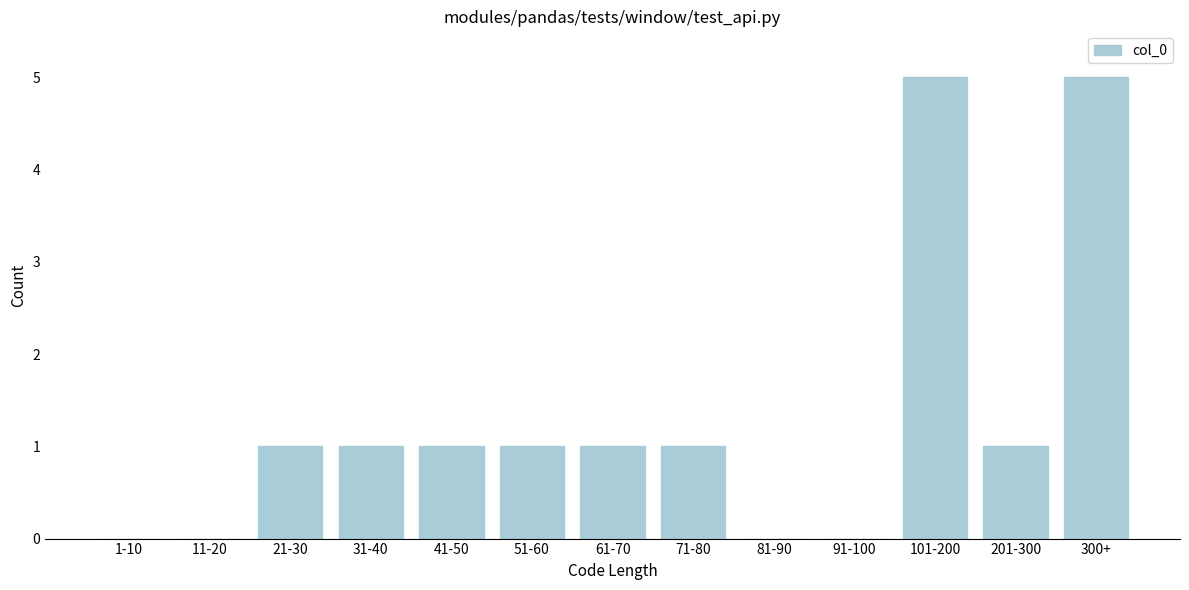

Reading left to right, what are all the values shown in this chart?

1-10=0	11-20=0	21-30=1	31-40=1	41-50=1	51-60=1	61-70=1	71-80=1	81-90=0	91-100=0	101-200=5	201-300=1	300+=5